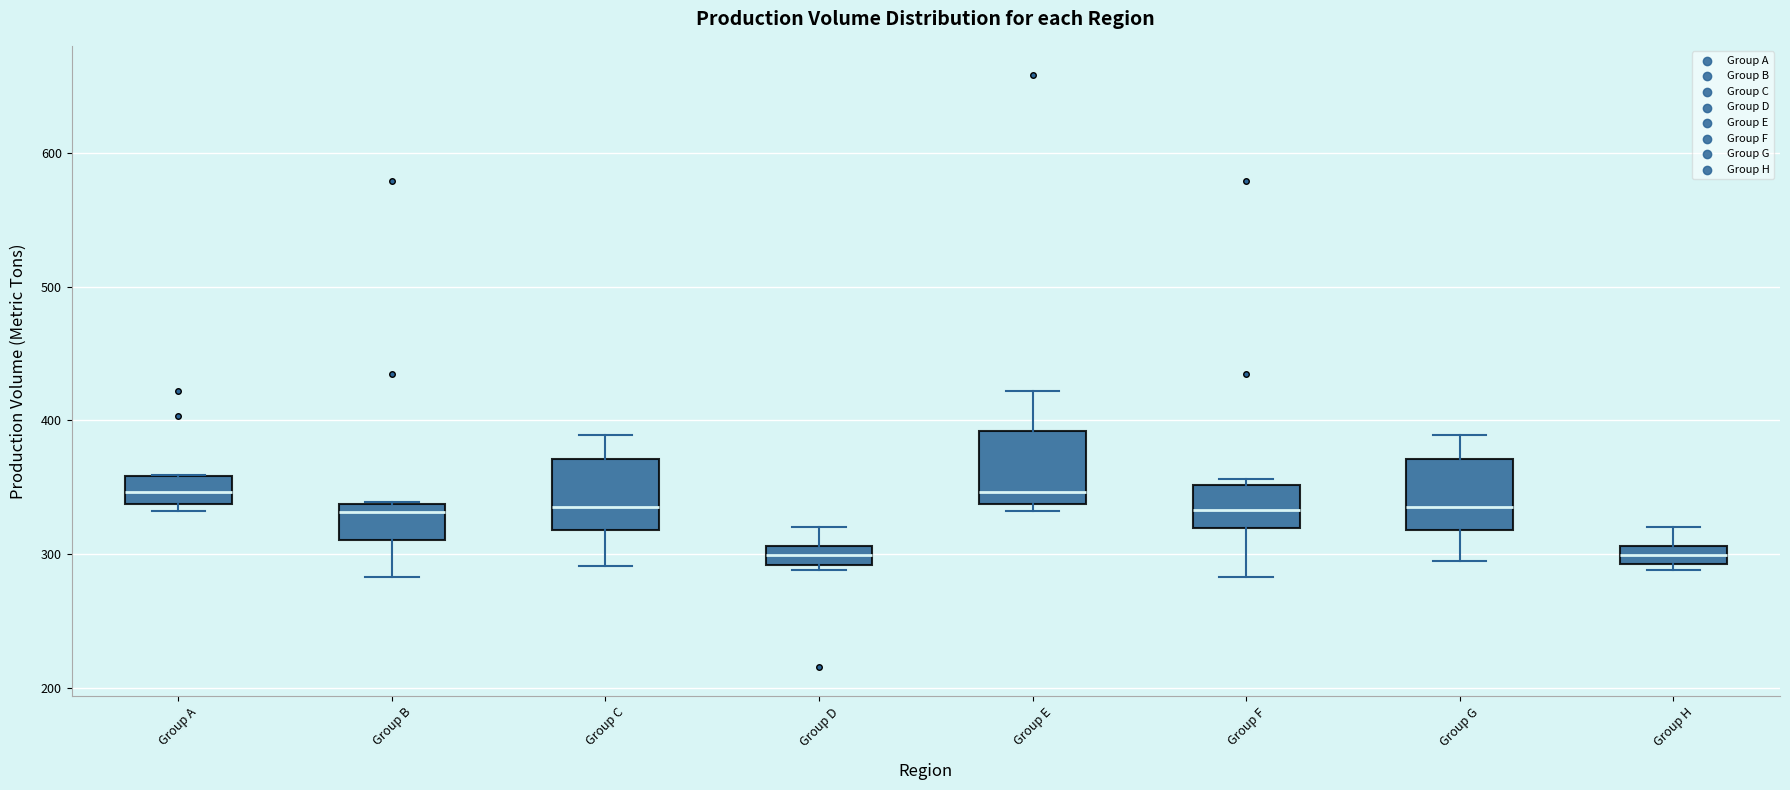

Where is the upper edge of the box for Group E on the y-axis? The values are not printed on the chart, so give them approximately, as read against the axis.

390